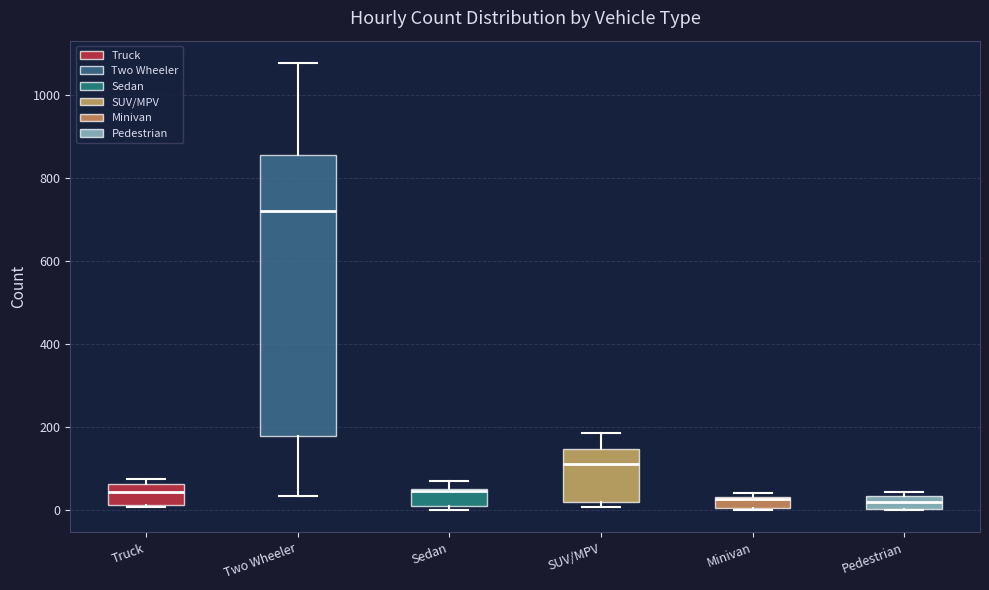

Where is the lower edge of the box for SUV/MPV on the y-axis? The values are not printed on the chart, so give them approximately, as read against the axis.

20